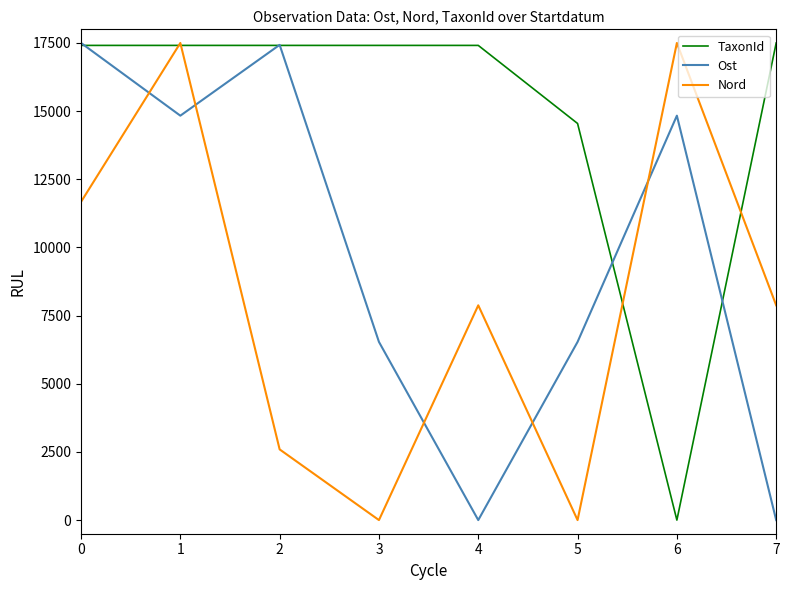

What is the maximum value for Nord?

17500.0